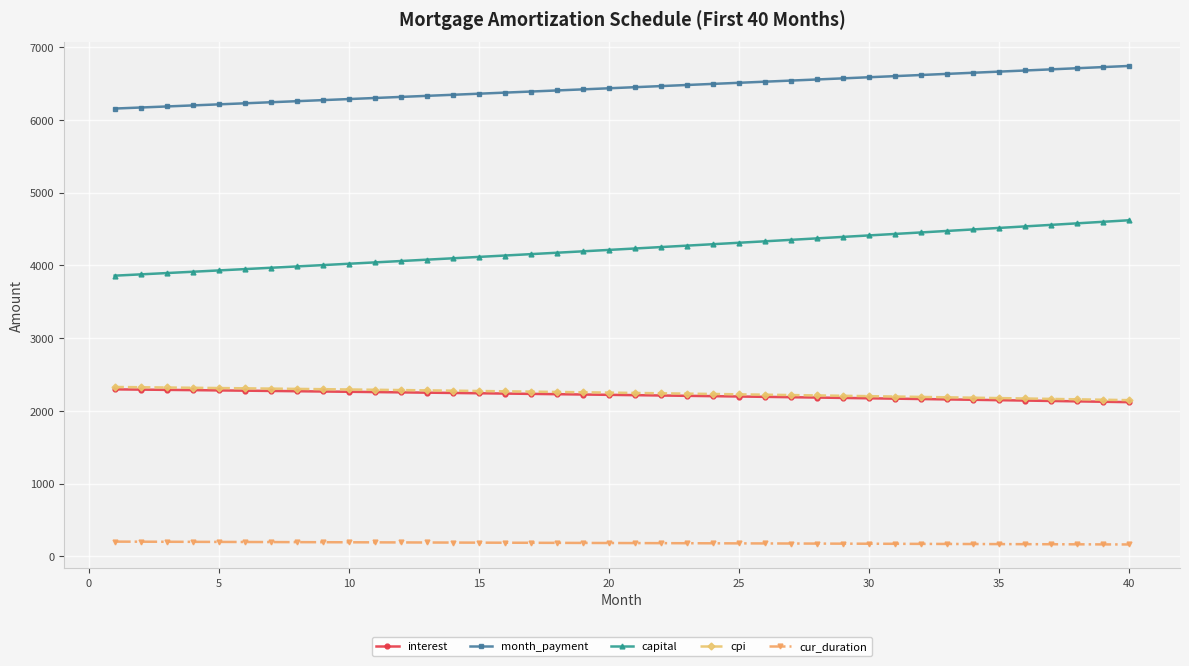

What is the lowest value of the cpi series?

2148.7